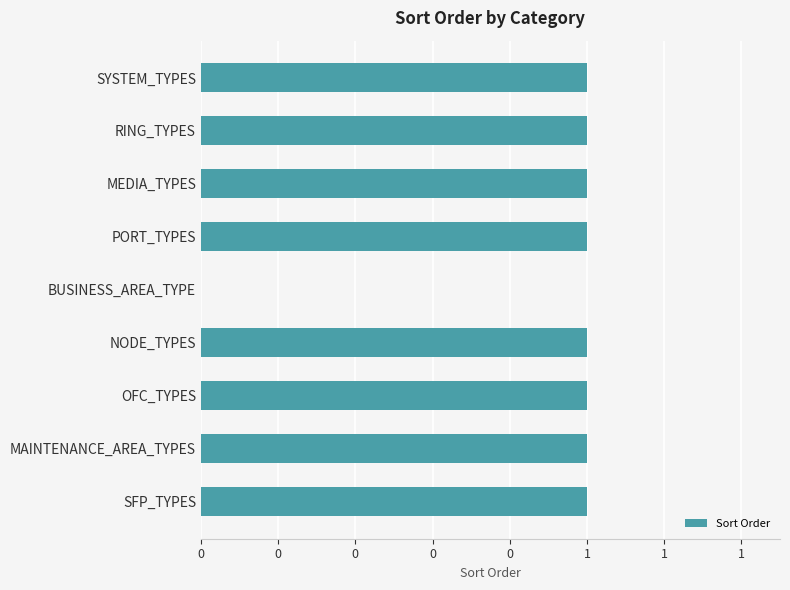

How many bars are there in total?

9